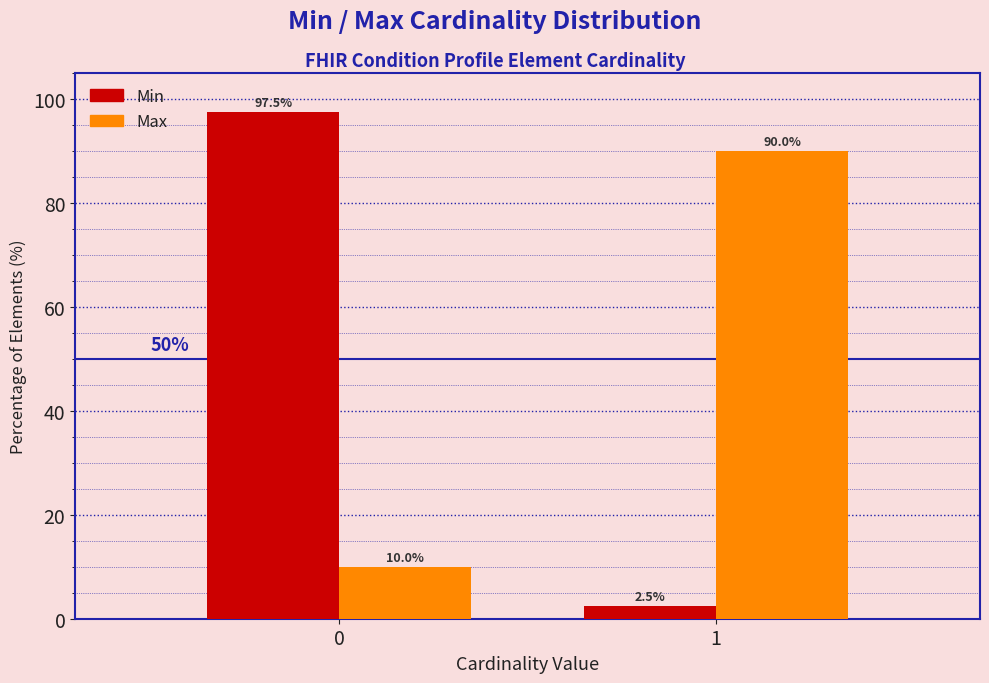

Reading left to right, transcribe all the data shown in this chart.

Min: 0=97.5	1=2.5
Max: 0=10.0	1=90.0